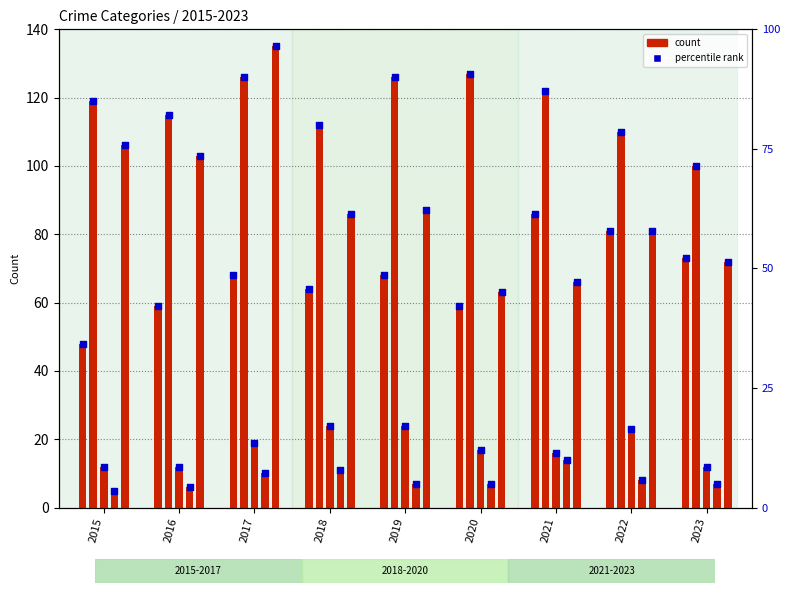

At which category is the sum across all series the highest?

2017